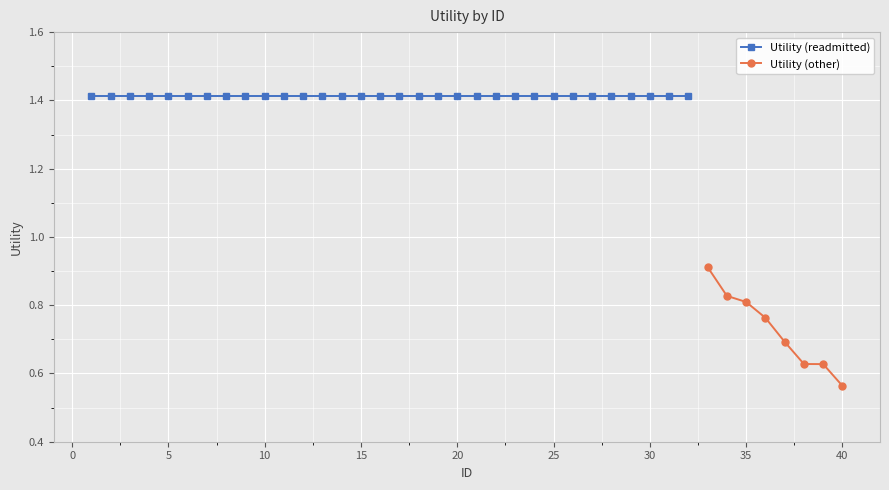

Which category has the lowest value in the Utility (other) series?

40